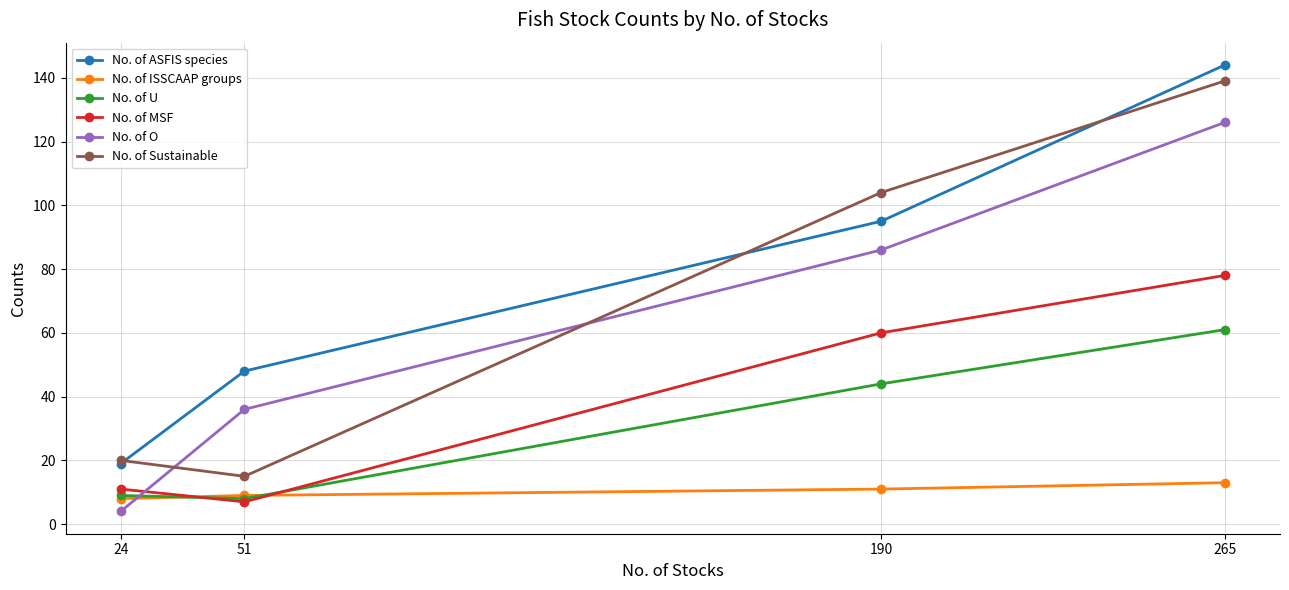

Reading right to left, what are all the values shown in this chart?

No. of ASFIS species: 265=144	190=95	51=48	24=19
No. of ISSCAAP groups: 265=13	190=11	51=9	24=8
No. of U: 265=61	190=44	51=8	24=9
No. of MSF: 265=78	190=60	51=7	24=11
No. of O: 265=126	190=86	51=36	24=4
No. of Sustainable: 265=139	190=104	51=15	24=20